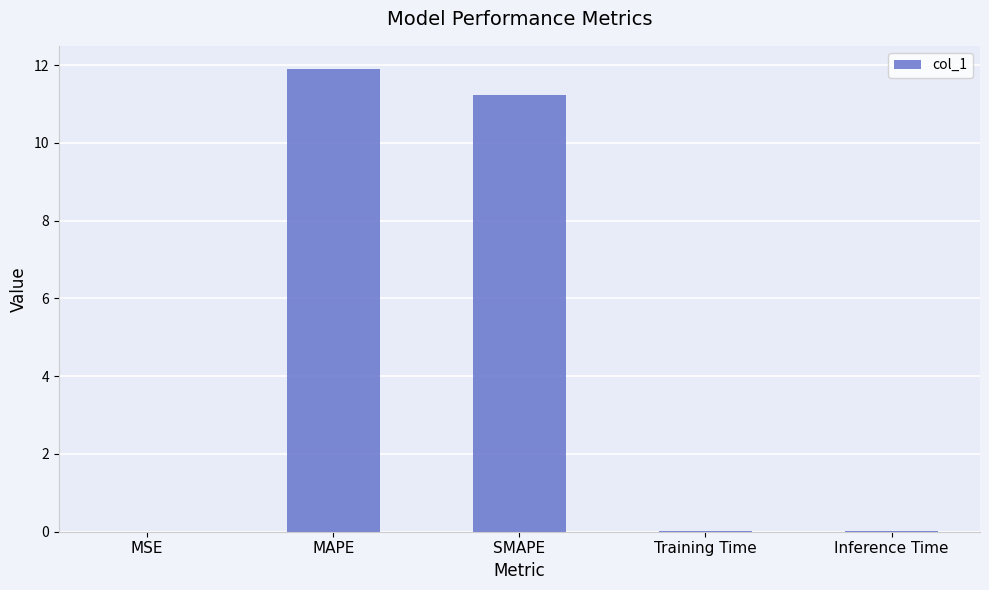

At which category does the chart reach its peak across all series?

MAPE